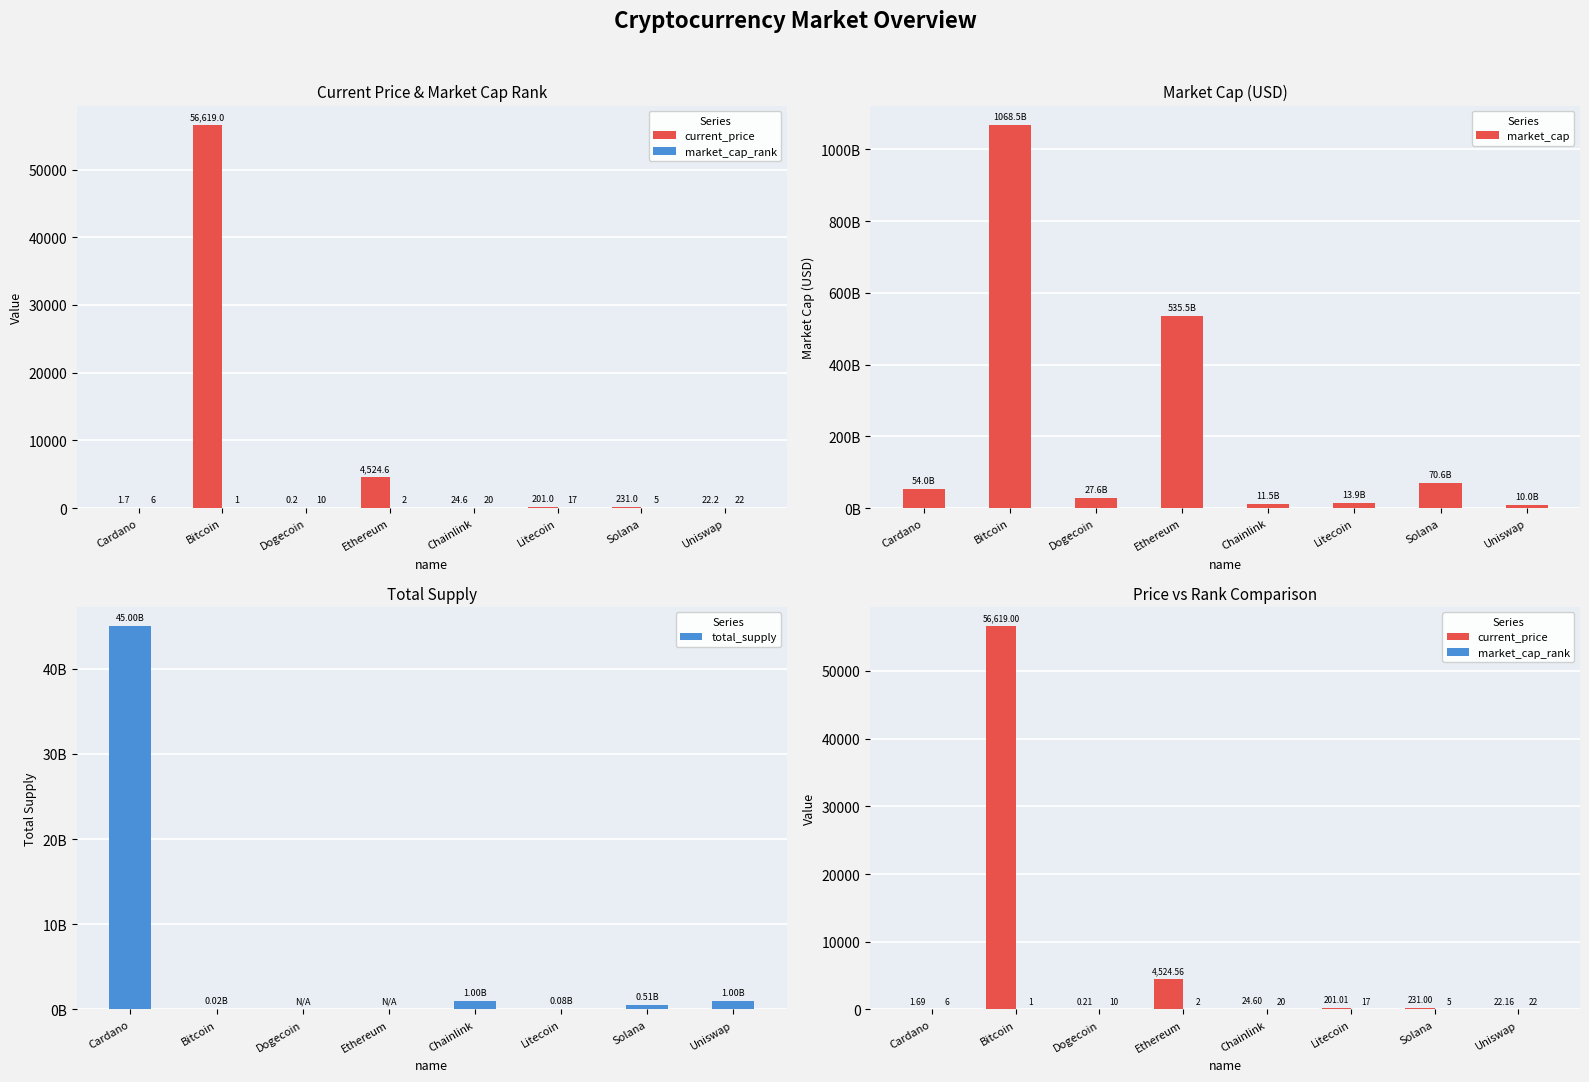

True or false: market_cap has a value of 1068513053273.0 at Bitcoin.

True